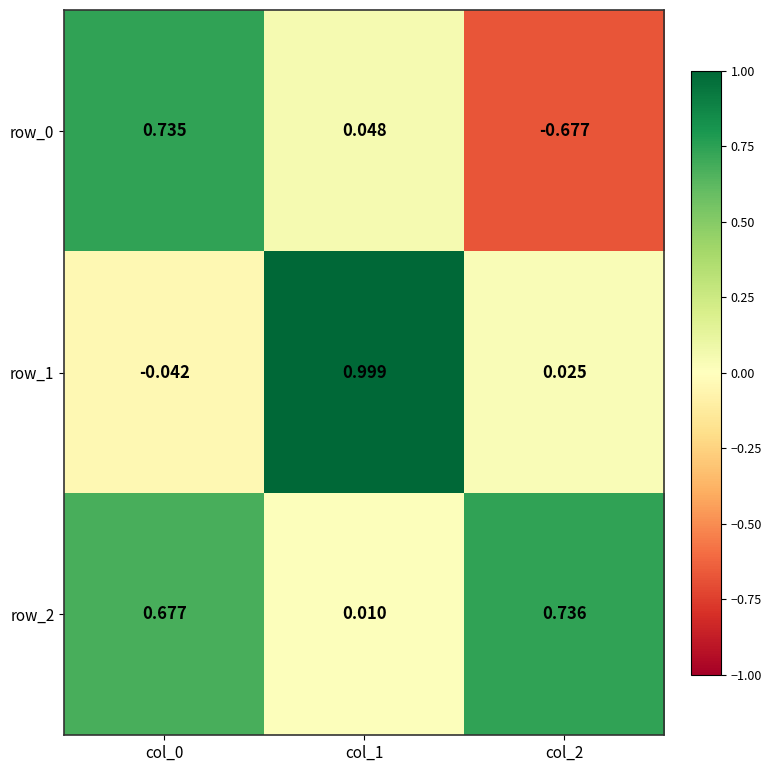

Is the value of row_1 at col_2 greater than the value of row_2 at col_0?

No